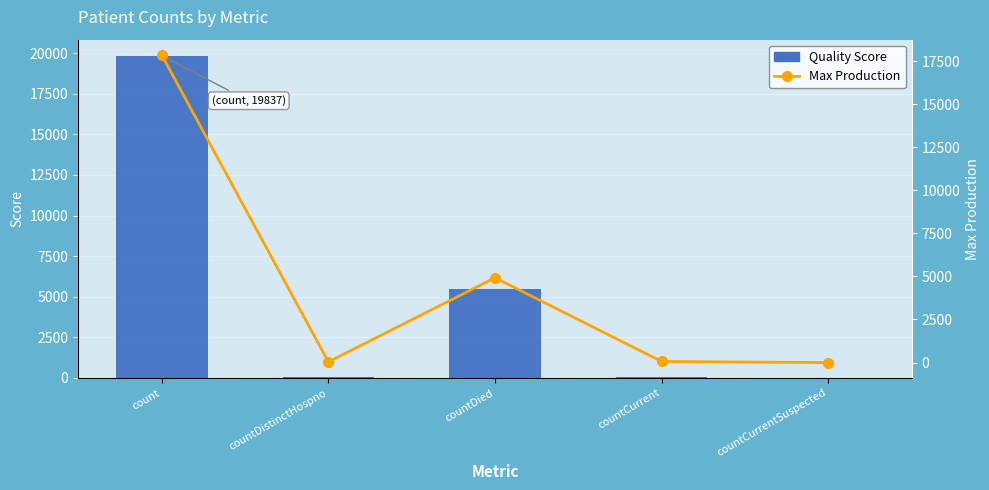

Between countDied and countCurrent, which series saw the biggest shift?

Quality Score